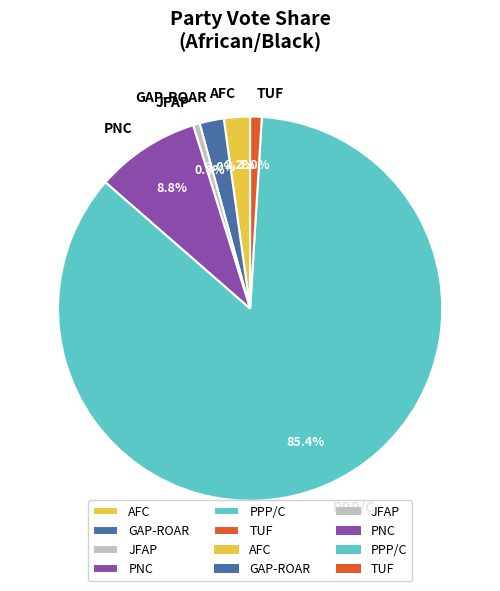

Which has a higher value, GAP-ROAR or JFAP?

GAP-ROAR